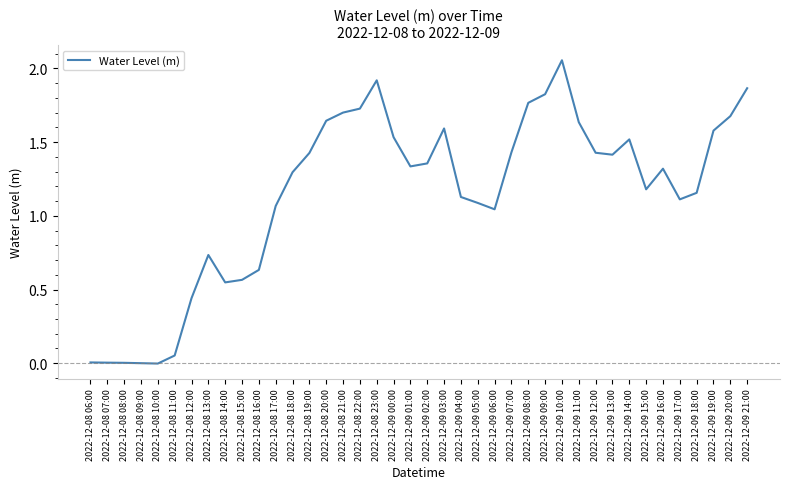

At which label does the data first exceed 1?

2022-12-08 17:00